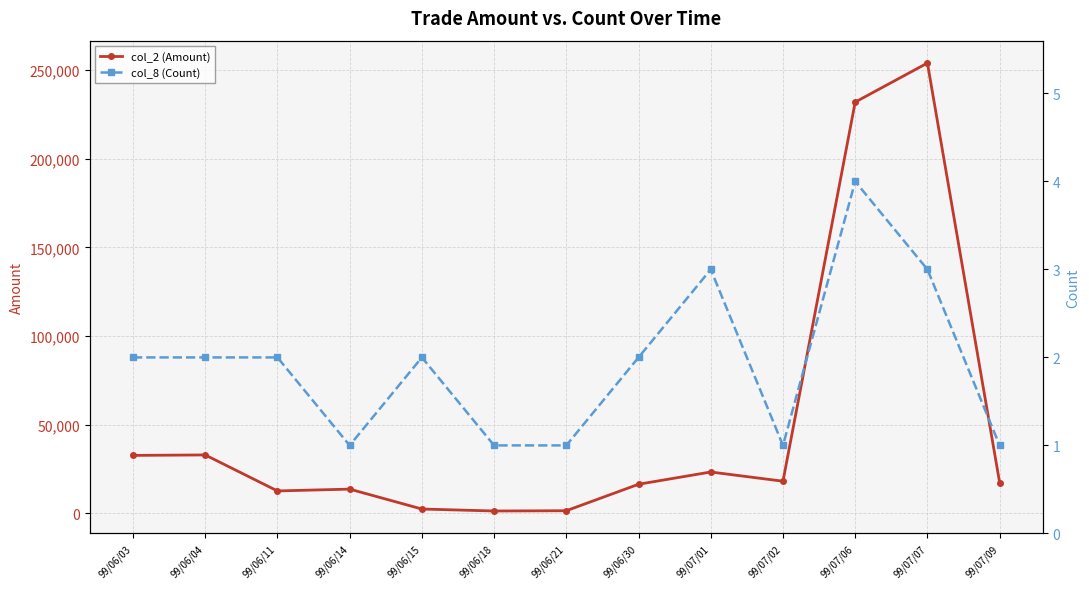

True or false: col_8 (Count) and col_2 (Amount) cross at least once.

False